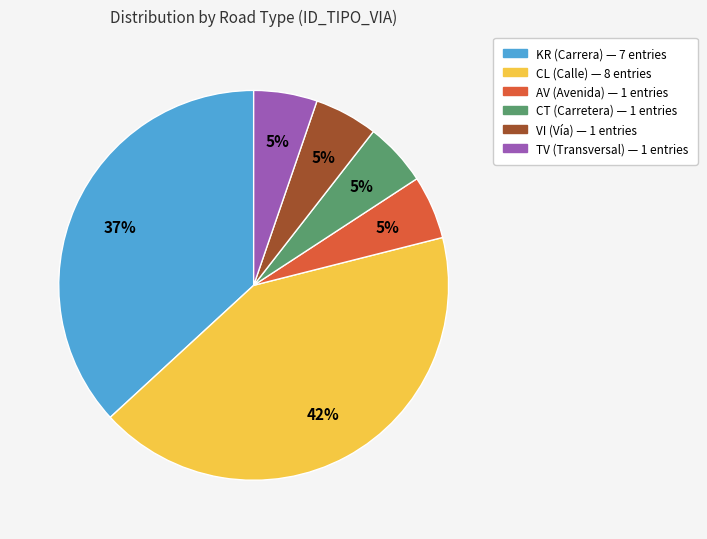

To the nearest percent, what portion does CL represent?

42%